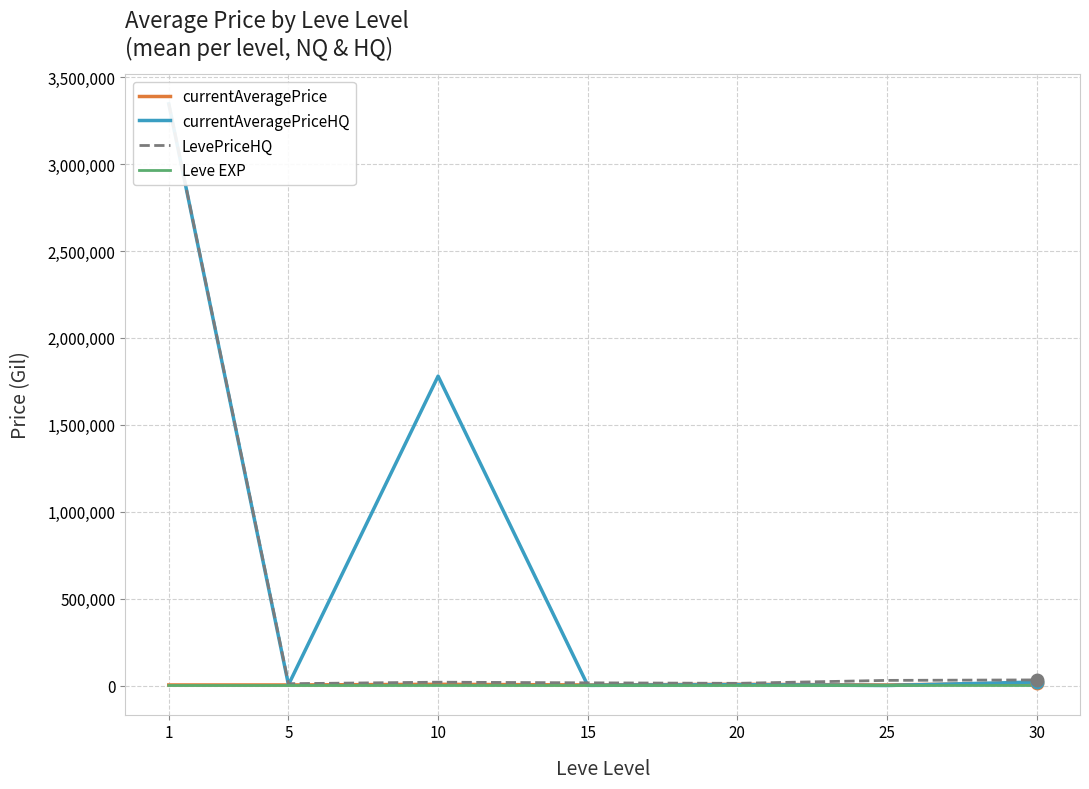

Is the value of Leve EXP at 1 greater than the value of LevePriceHQ at 25?

No